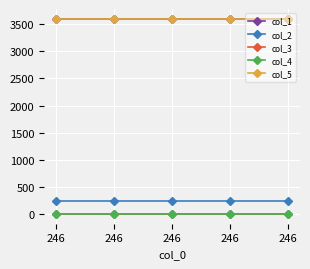

What is the average value of the col_2 series?

246.0